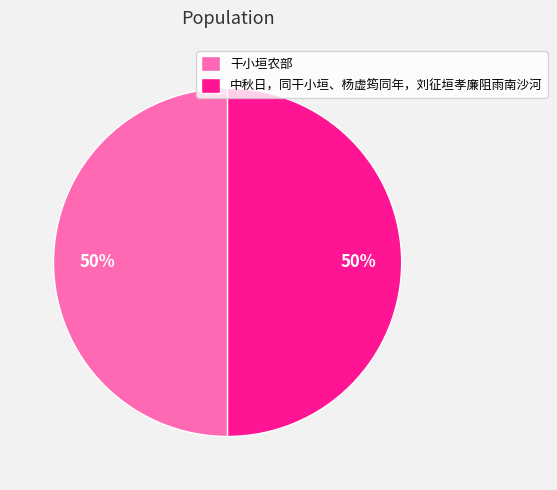

To the nearest percent, what portion does 干小垣农部 represent?

50%